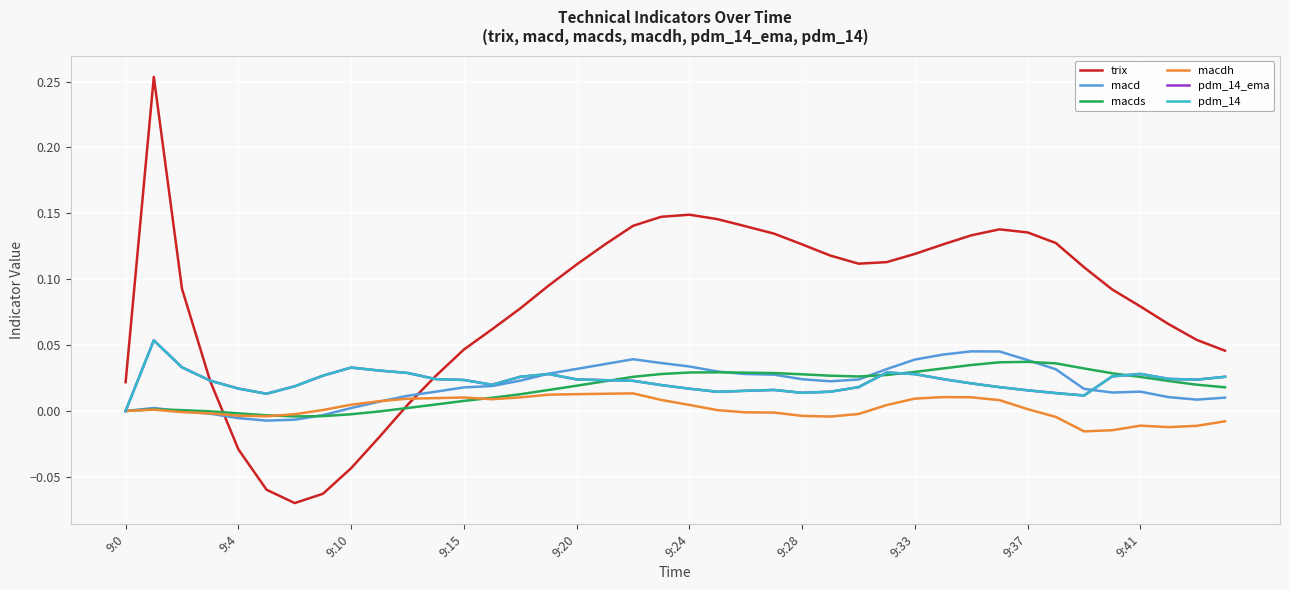

Does the chart have visible grid lines?

Yes